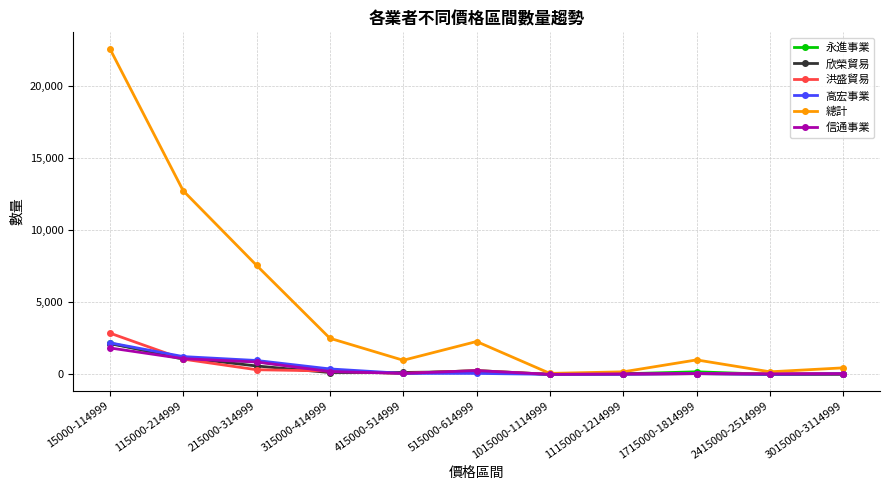

Which series has the widest spread of values?

總計